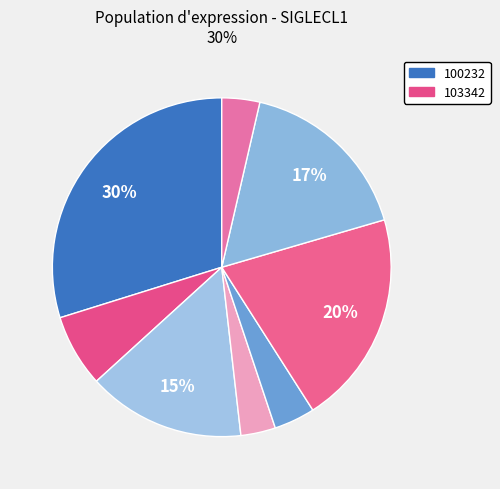

Does any single category account for the majority?

No